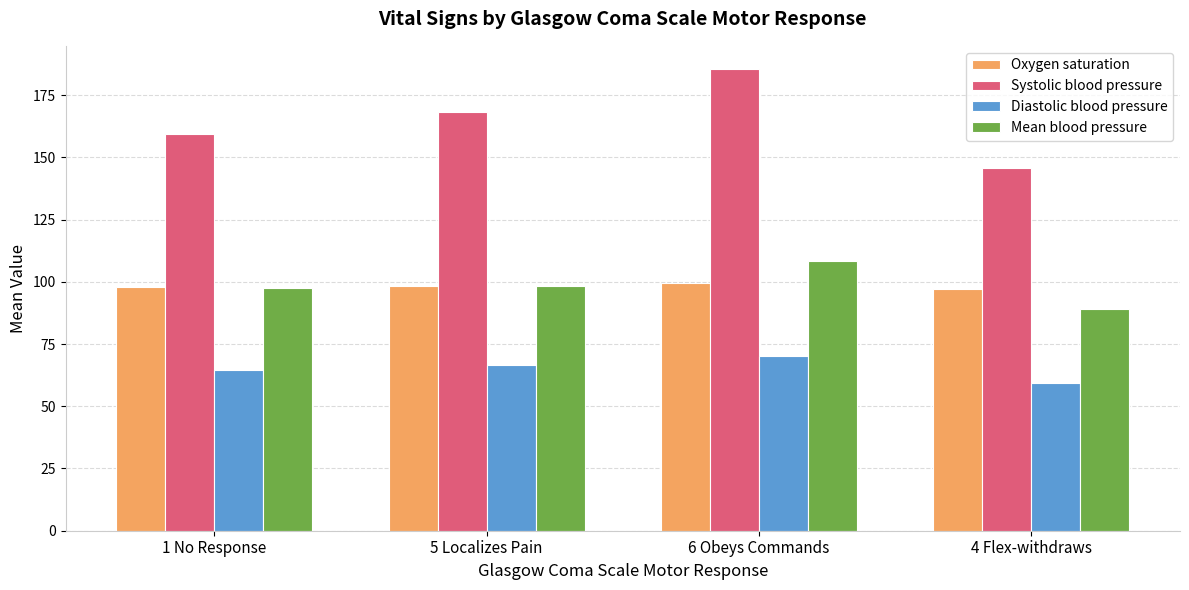

What position from the right is 1 No Response?

4